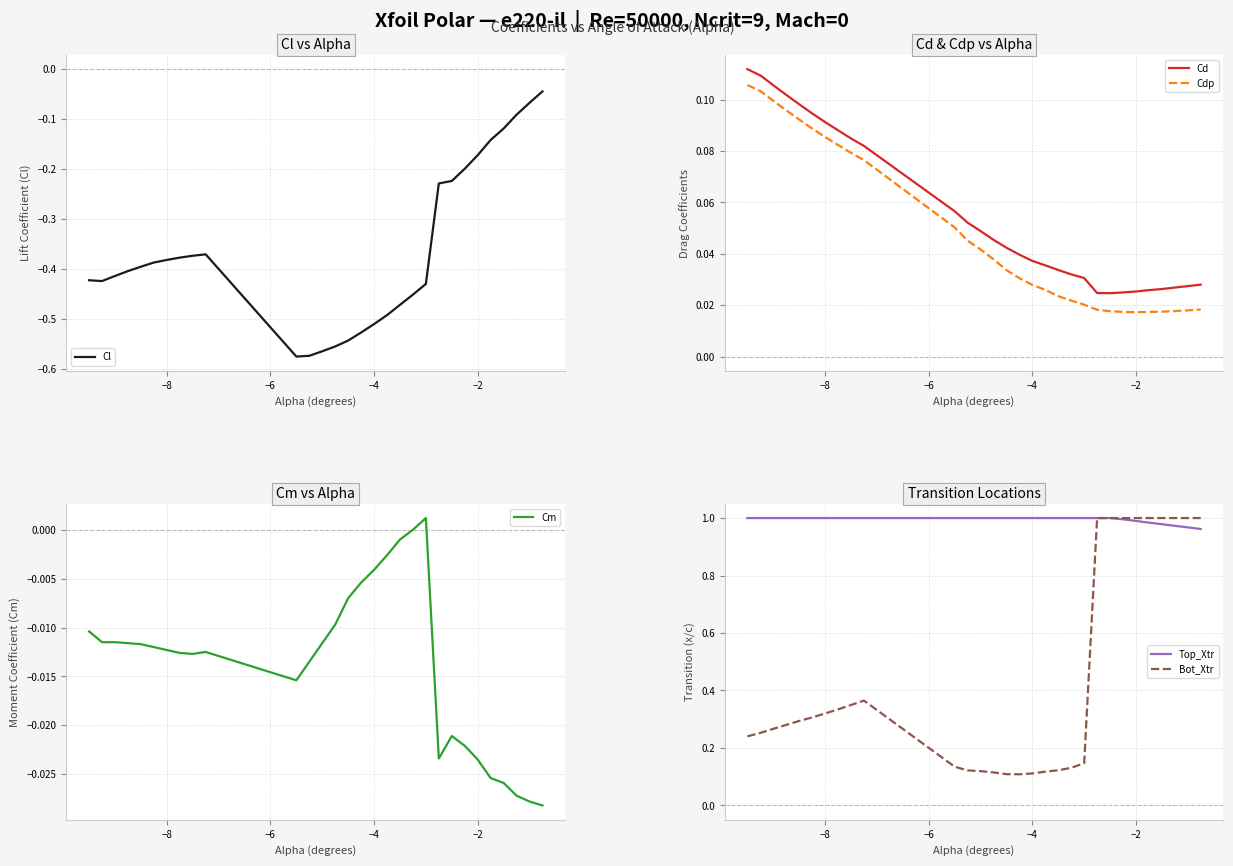

True or false: Cm and Cd intersect in this chart.

False